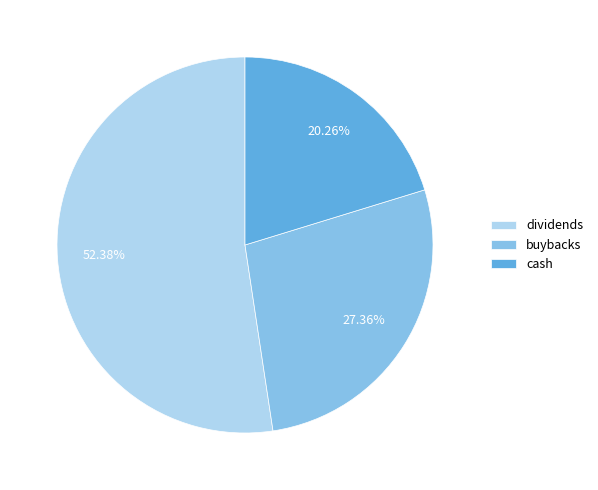

The cash slice represents 13% of the pie. True or false?

False